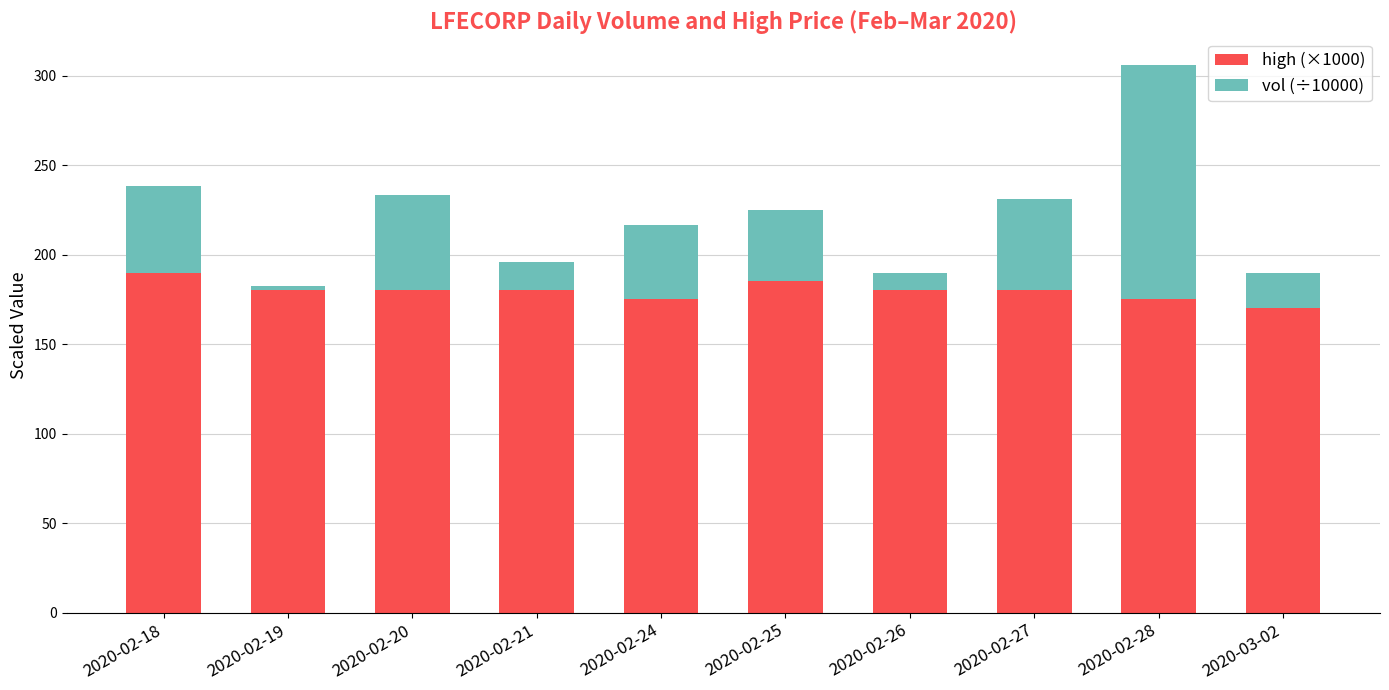

The high (×1000) series shows 180.0 at 2020-02-20. True or false?

True